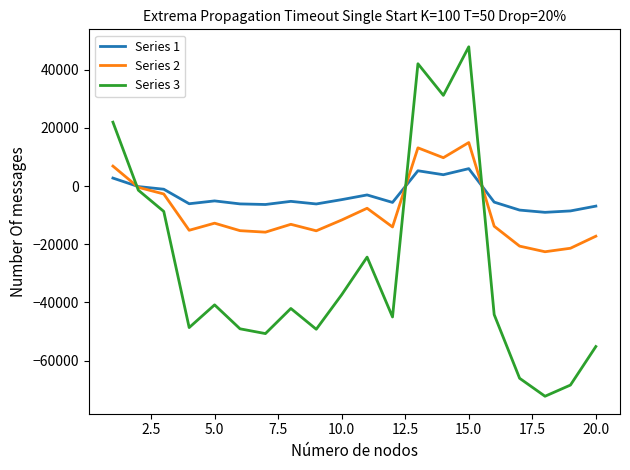

List the series in order of their peak value, lowest first.

Series 1, Series 2, Series 3